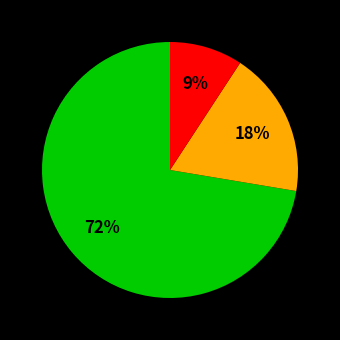

How many segments does this pie chart have?

3